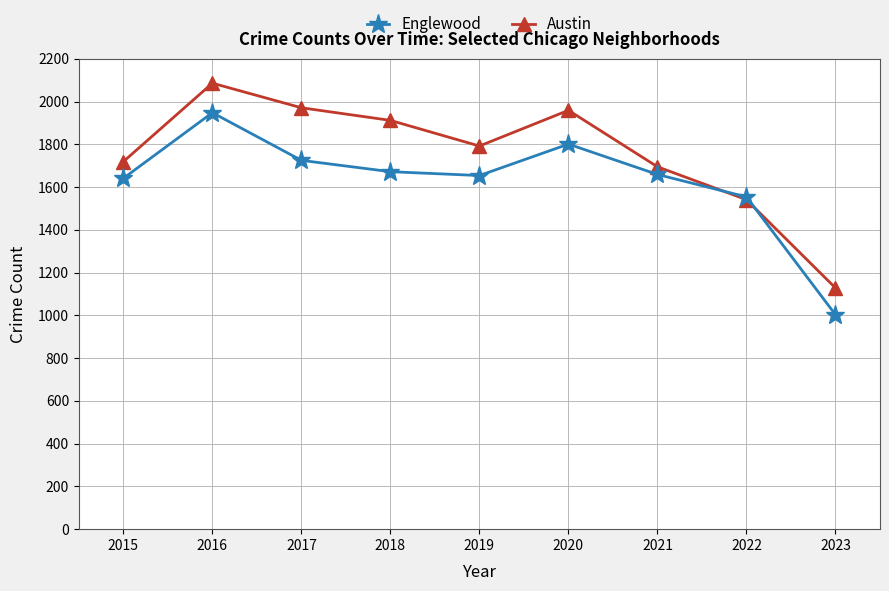

What is the spread (max minus min) of values at 2021?

36